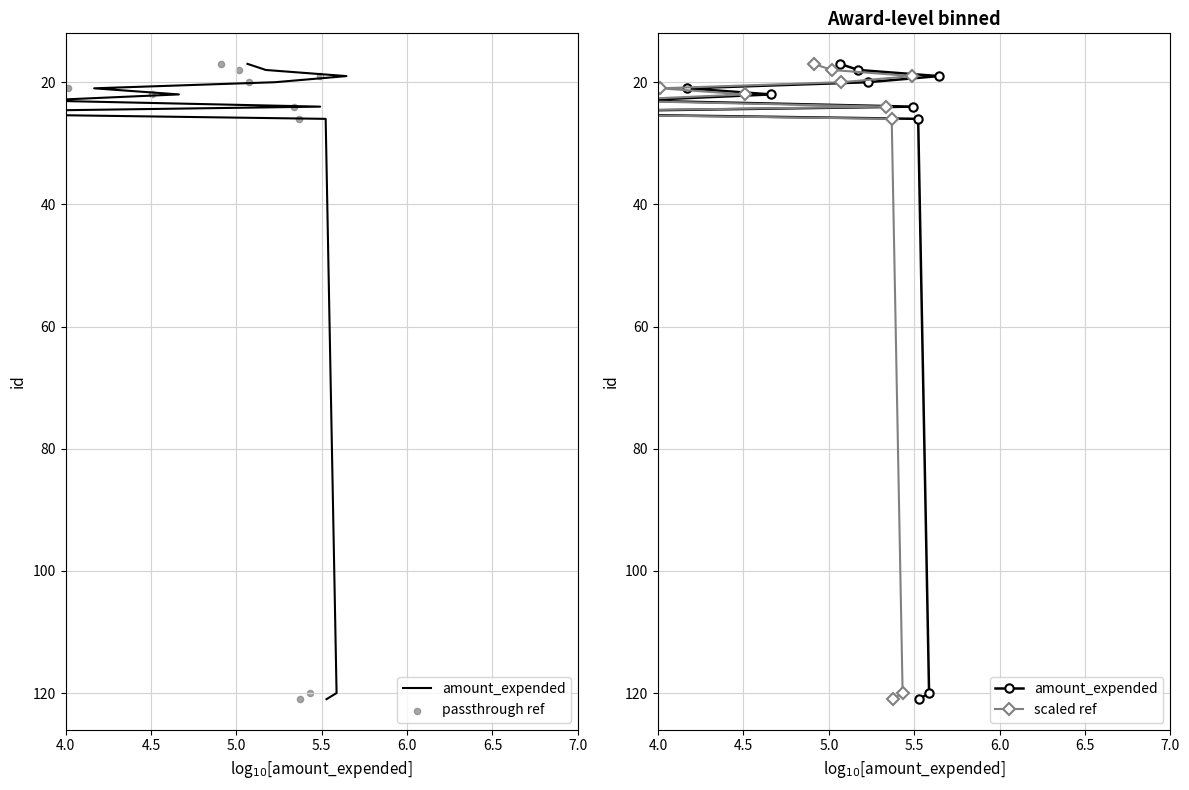

At how many categories does at least one series exceed 32?

2